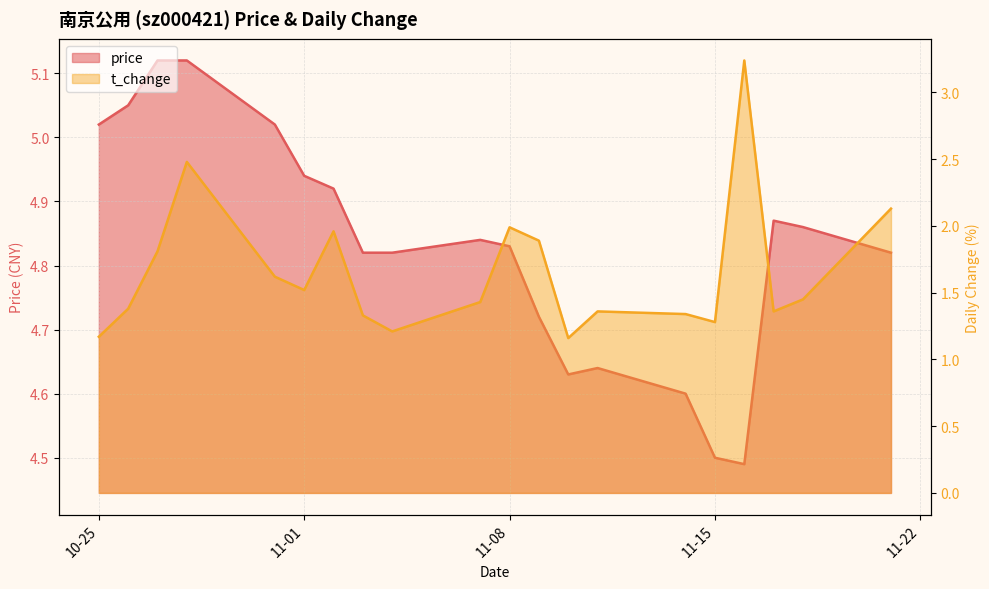

List the labels in order of t_change value, largest first.

2022-11-16, 2022-10-28, 2022-11-21, 2022-11-08, 2022-11-02, 2022-11-09, 2022-10-27, 2022-10-31, 2022-11-01, 2022-11-18, 2022-11-07, 2022-10-26, 2022-11-11, 2022-11-17, 2022-11-14, 2022-11-03, 2022-11-15, 2022-11-04, 2022-10-25, 2022-11-10